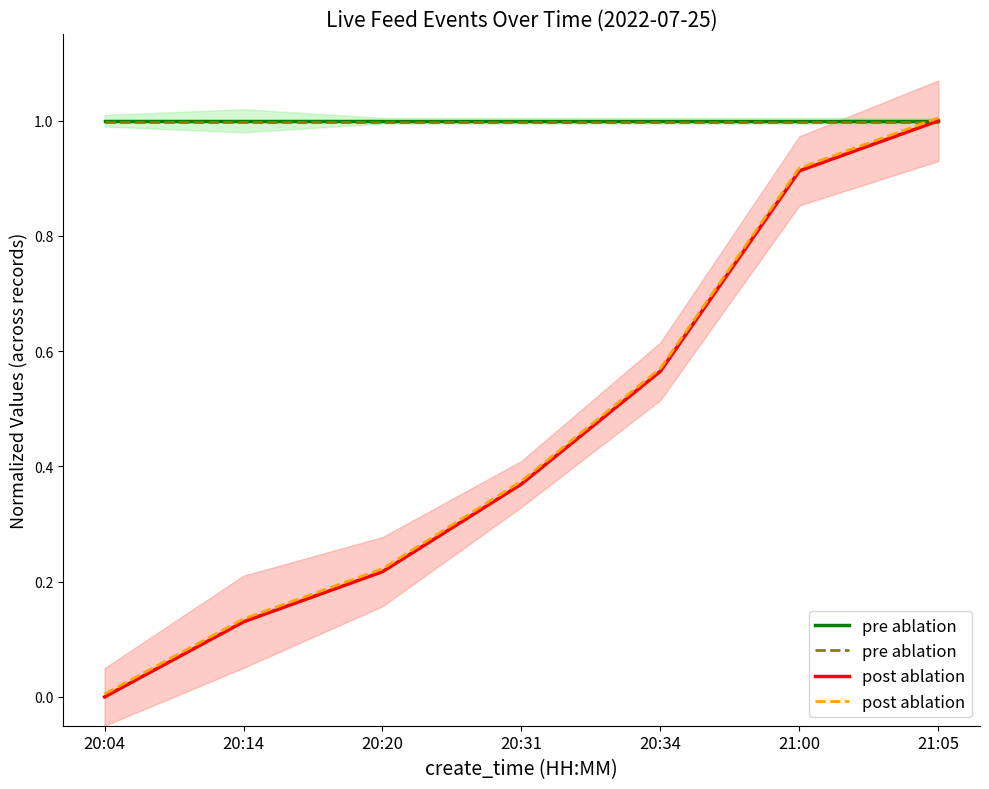

What is the label of the 2nd point from the right?

21:00